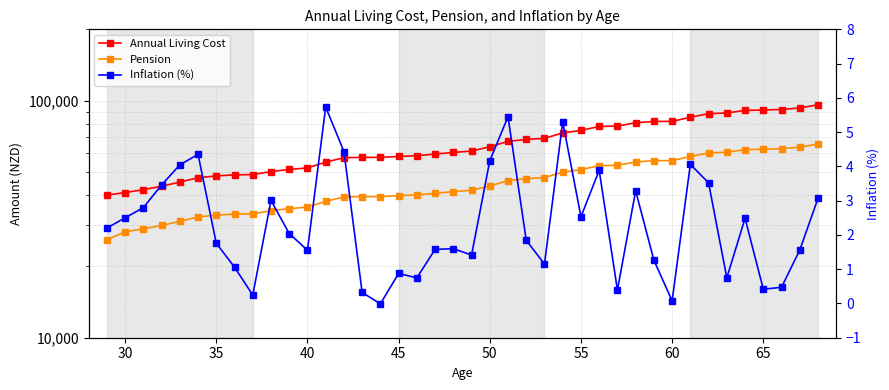

What is the value of the Pension point at the 25th from the left?

47414.1